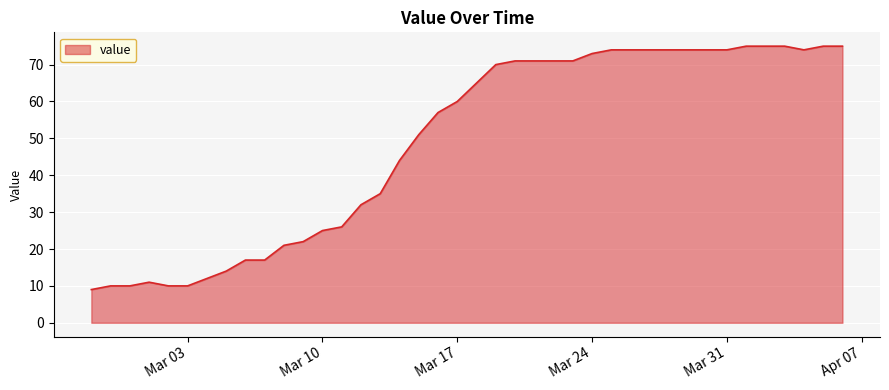

What is the greatest value displayed?

75